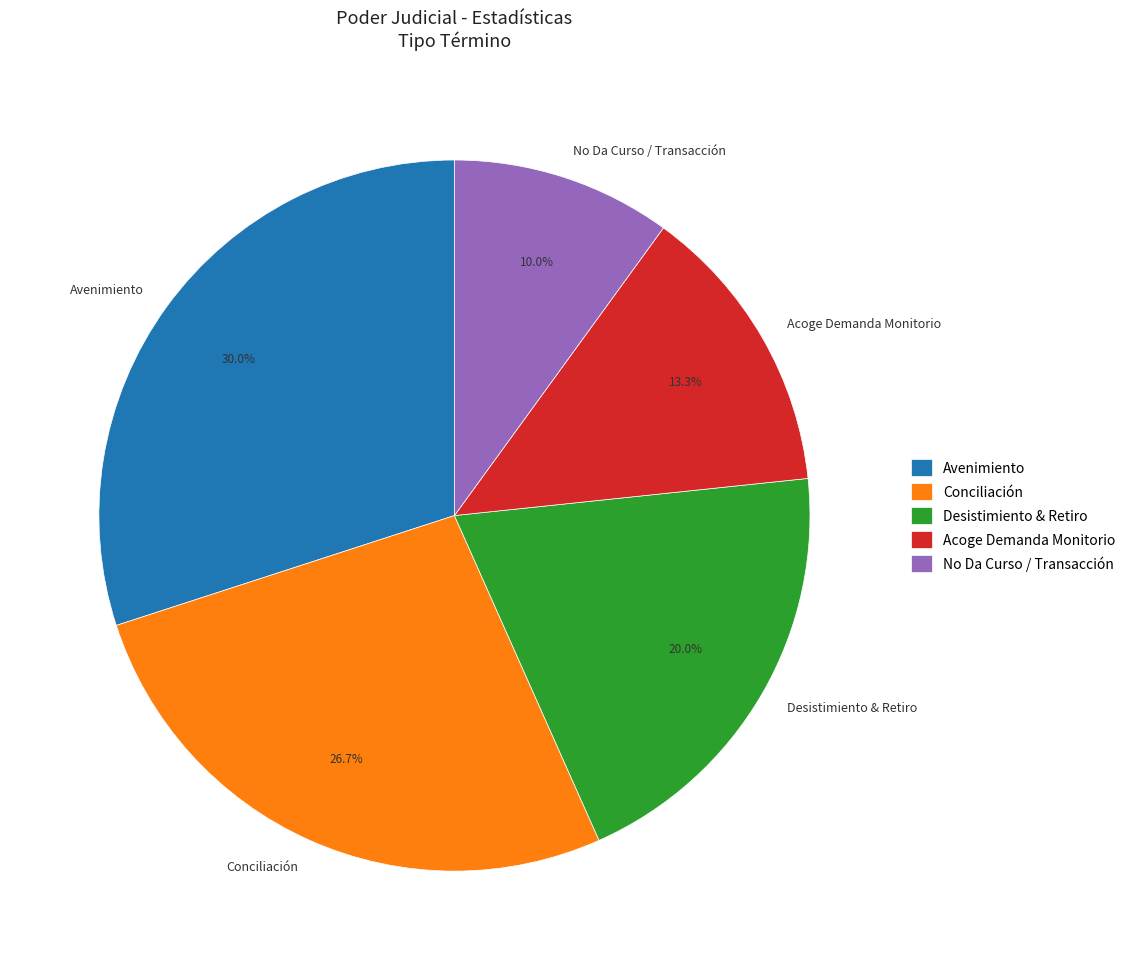

Is there any slice that represents more than half of the pie?

No